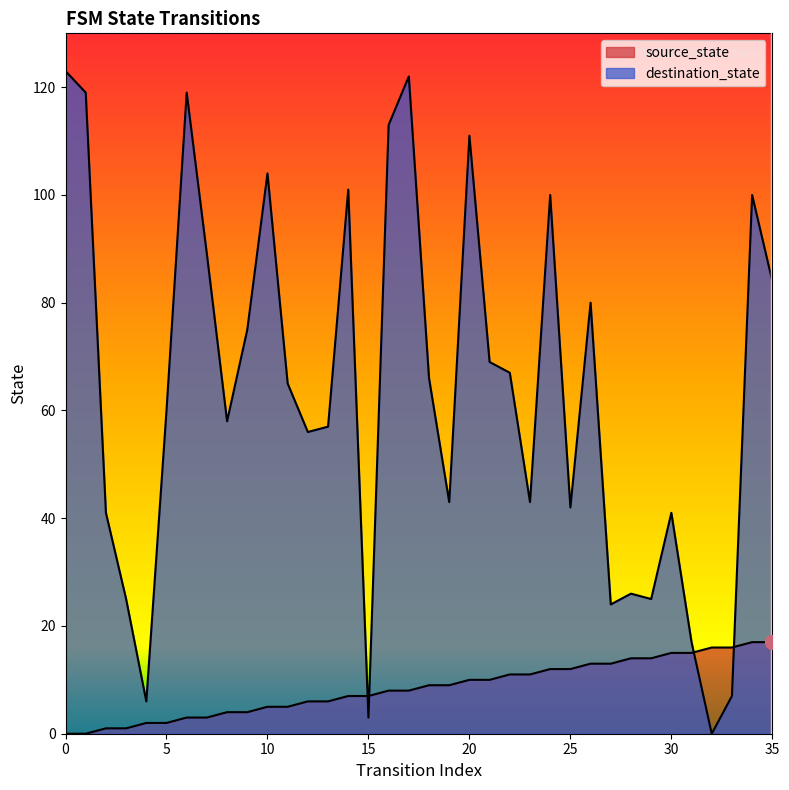

What value does the destination_state series have at 0, to the nearest 5?

125